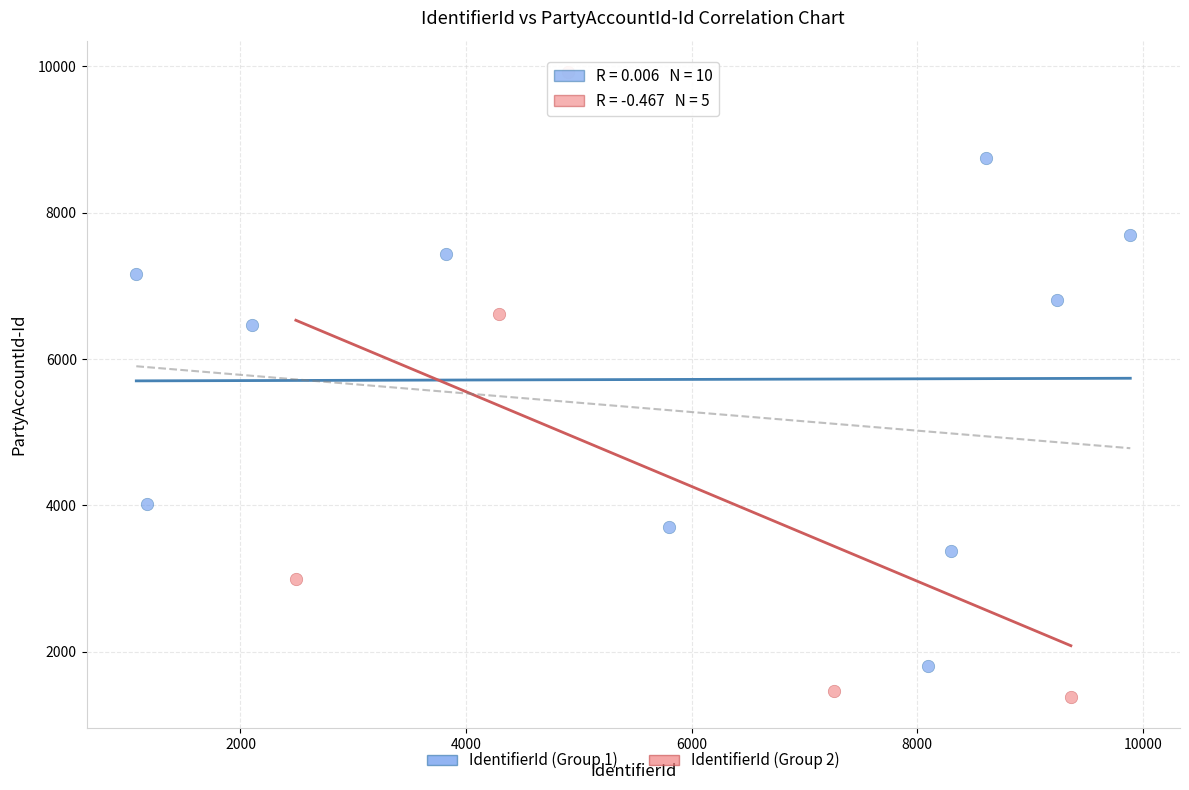

What are all the series names shown in the legend?

IdentifierId (Group 1), IdentifierId (Group 2)